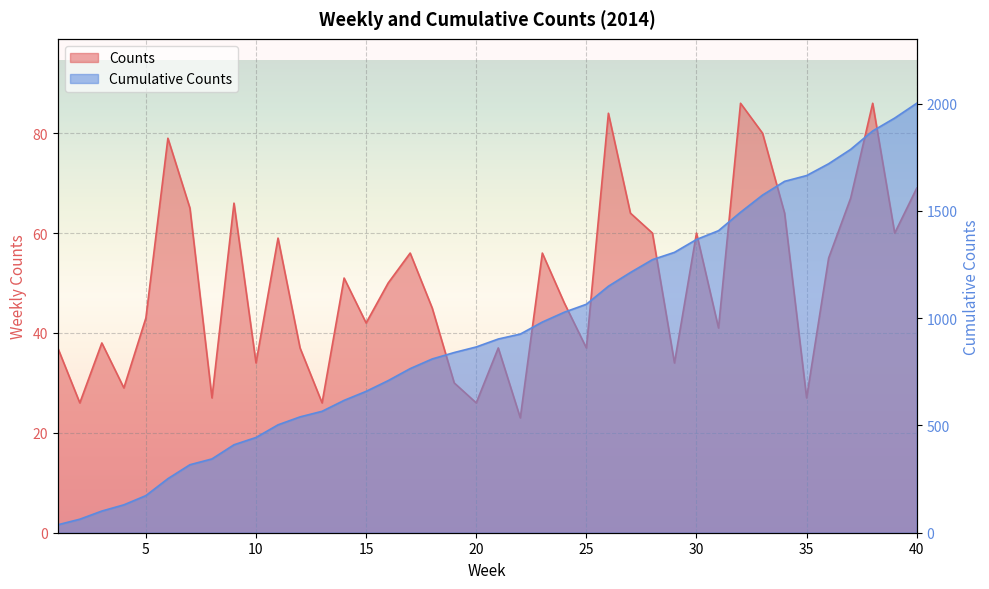

What is the lowest value of the Counts series?

23